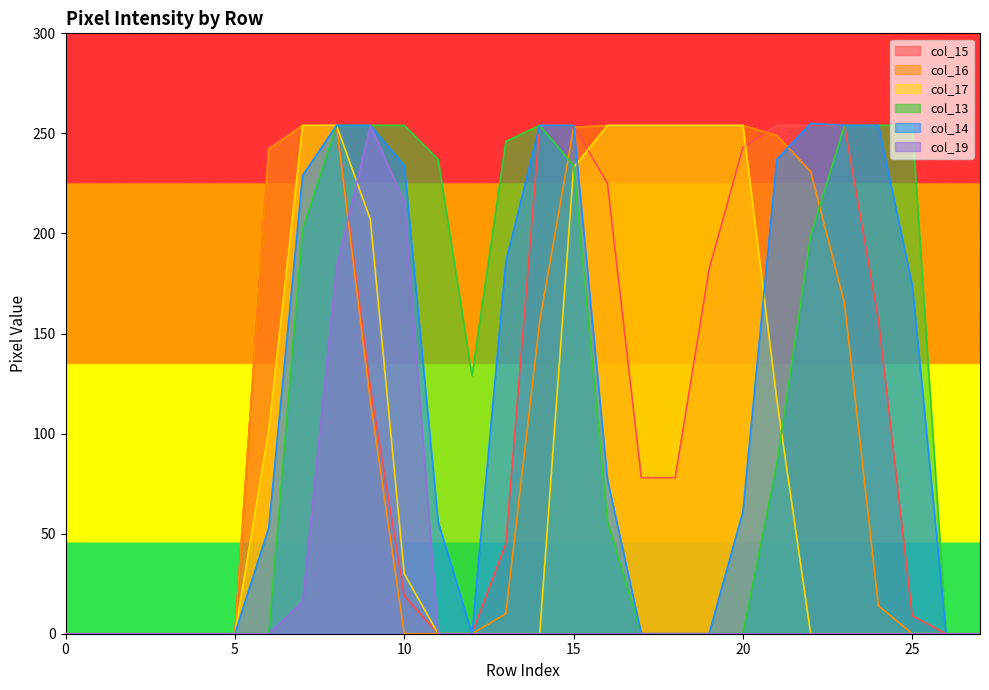

What is the greatest value displayed?

255